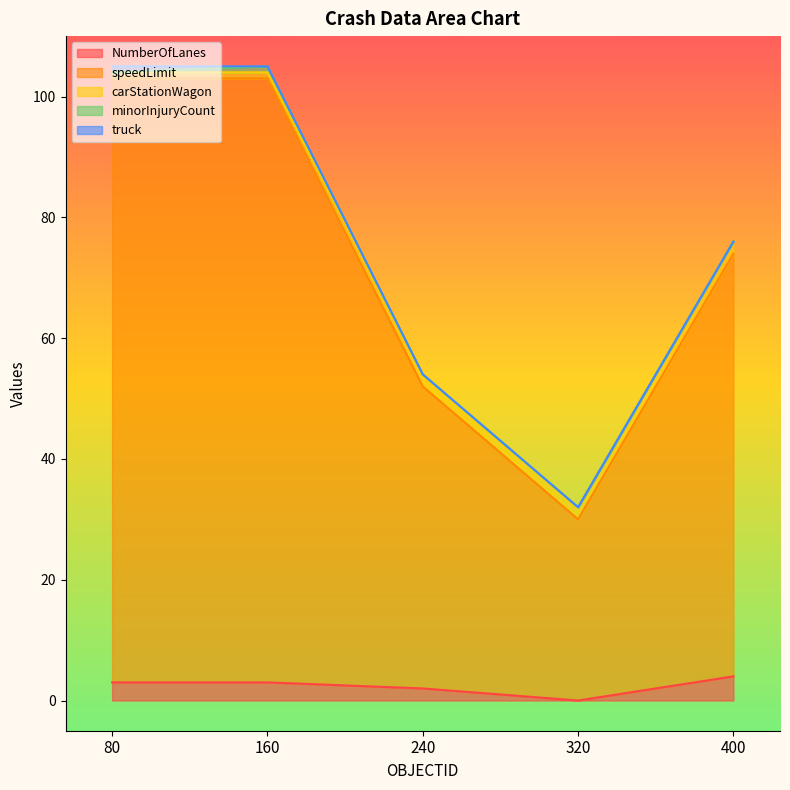

How many carStationWagon values are between 1 and 2?

5